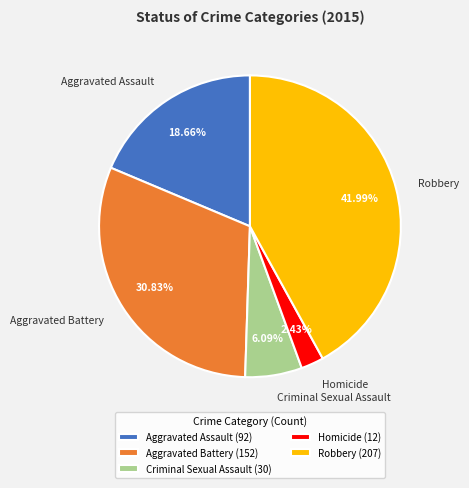

How many slices are in this pie chart?

5